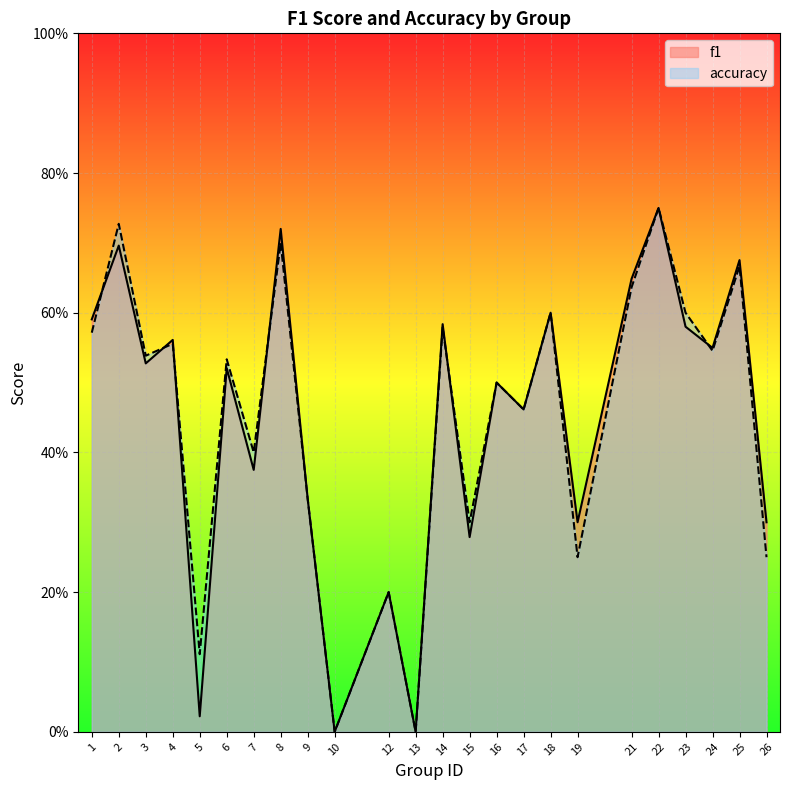

The value of accuracy at 12 is 0.2. True or false?

True